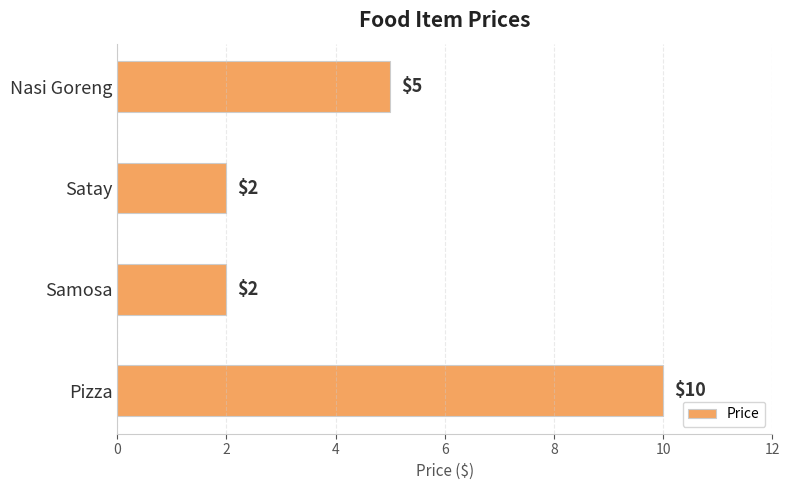

What is the difference between the maximum and minimum values?

8